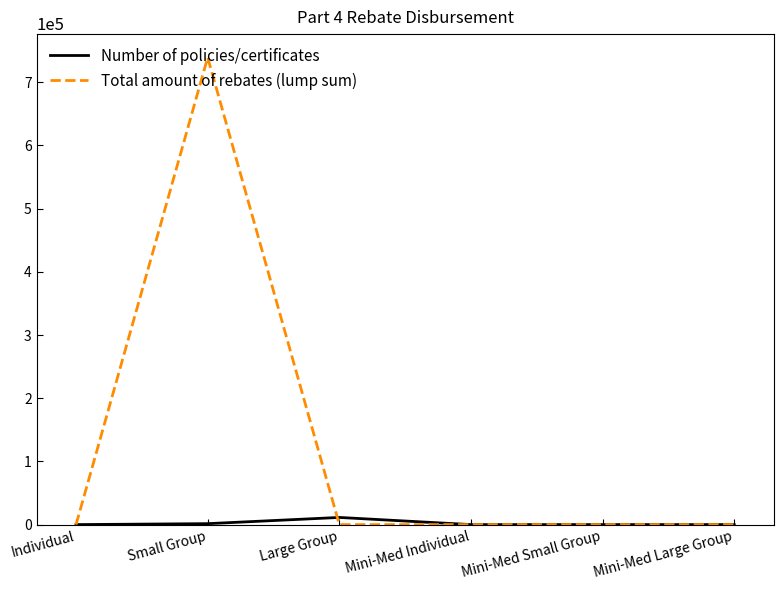

List the series in order of their peak value, lowest first.

Number of policies/certificates, Total amount of rebates (lump sum)